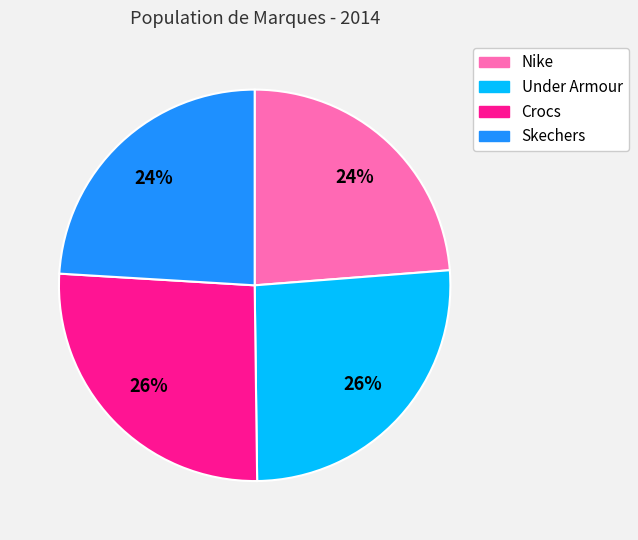

Do Under Armour and Crocs together represent more than half of the pie?

Yes